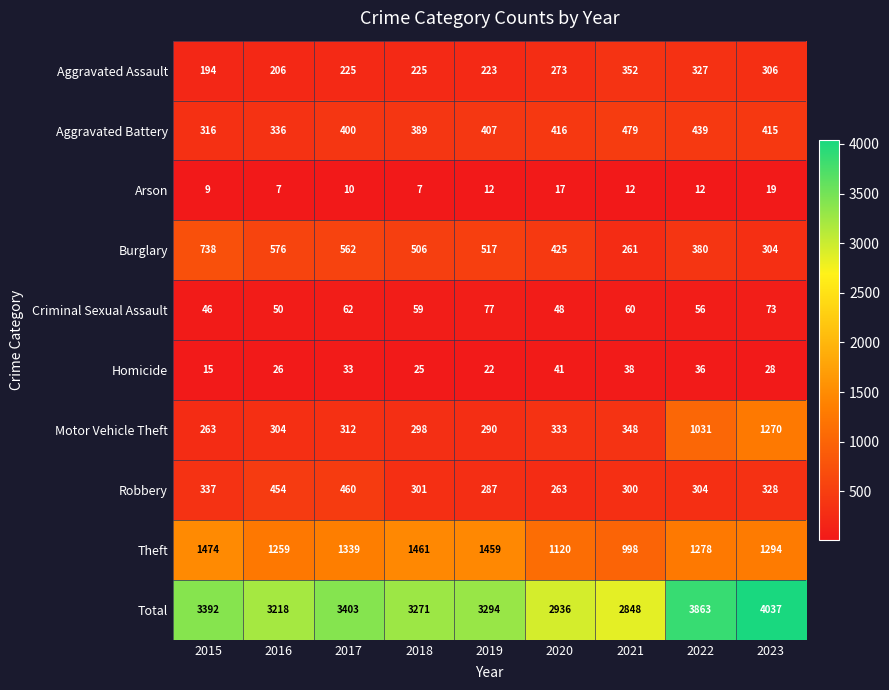

The value of Homicide at 2023 is 37. True or false?

False